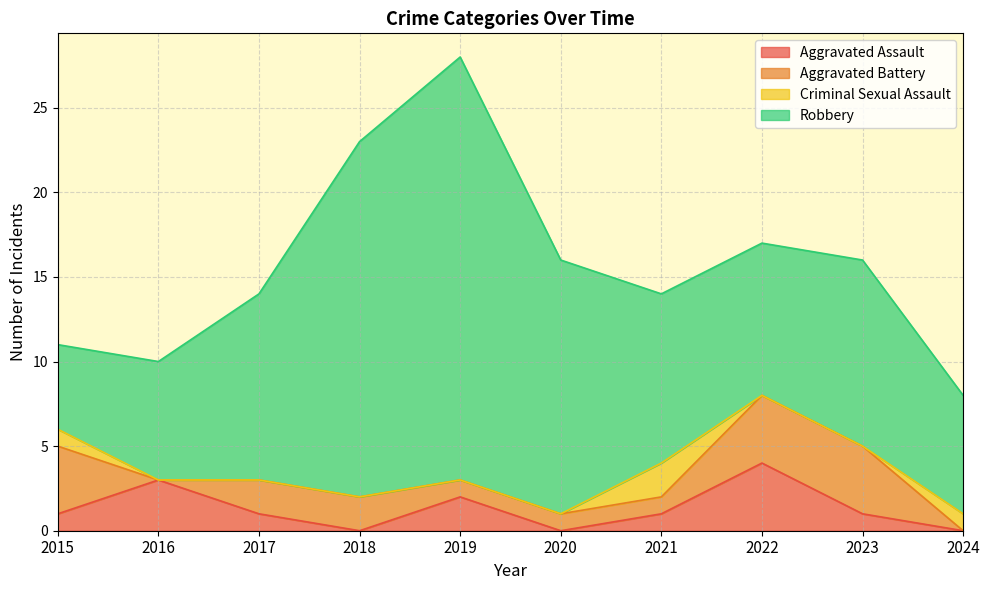

True or false: Robbery and Criminal Sexual Assault intersect in this chart.

False